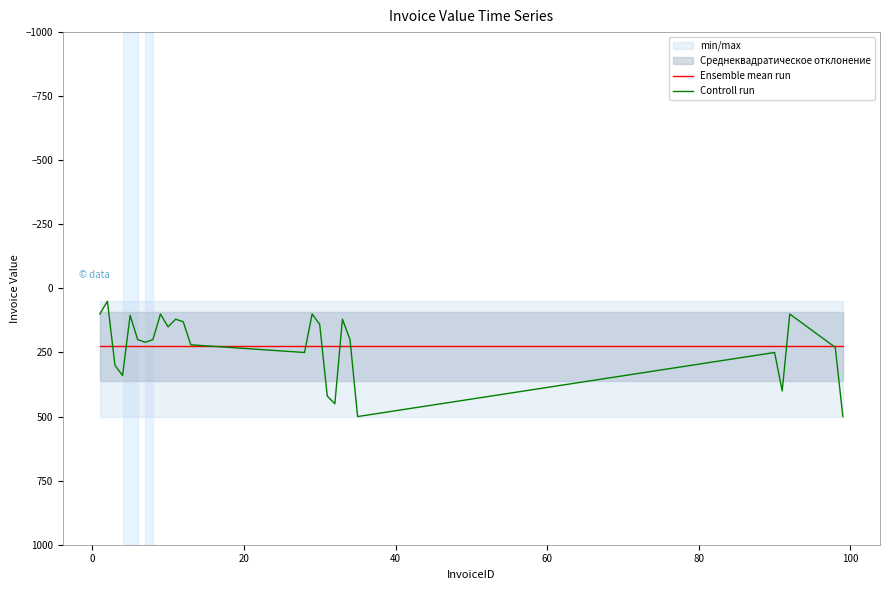

How many intersections are there between Ensemble mean run and Controll run?

9